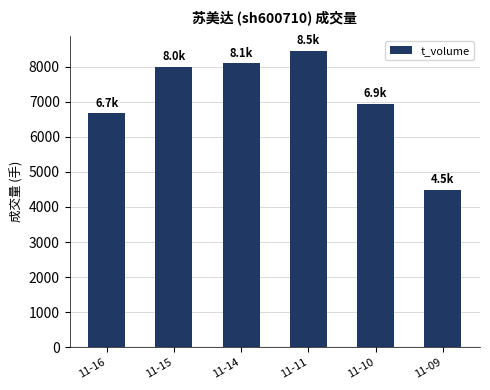

What is the change in value from 11-11 to 11-09?

-3959